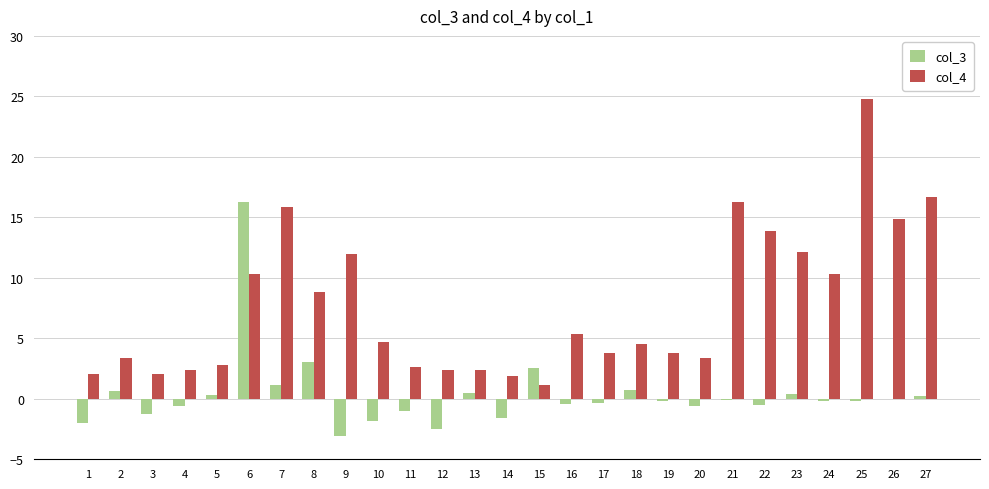

What is the sum of all col_3 values?

9.5